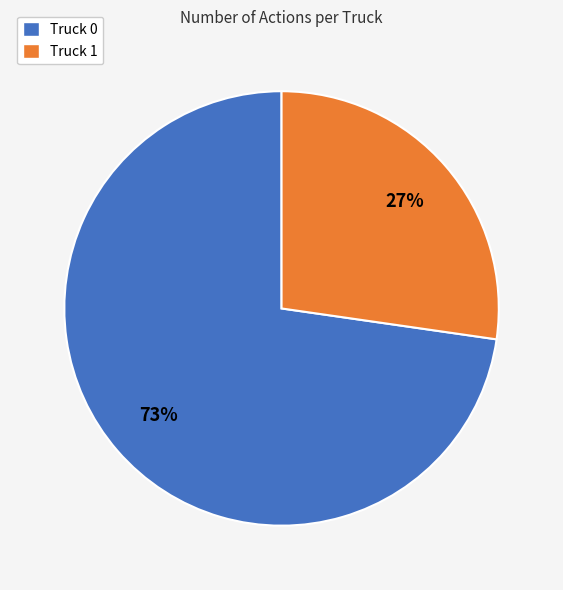

To the nearest percent, what is the combined percentage of Truck 1 and Truck 0?

100%